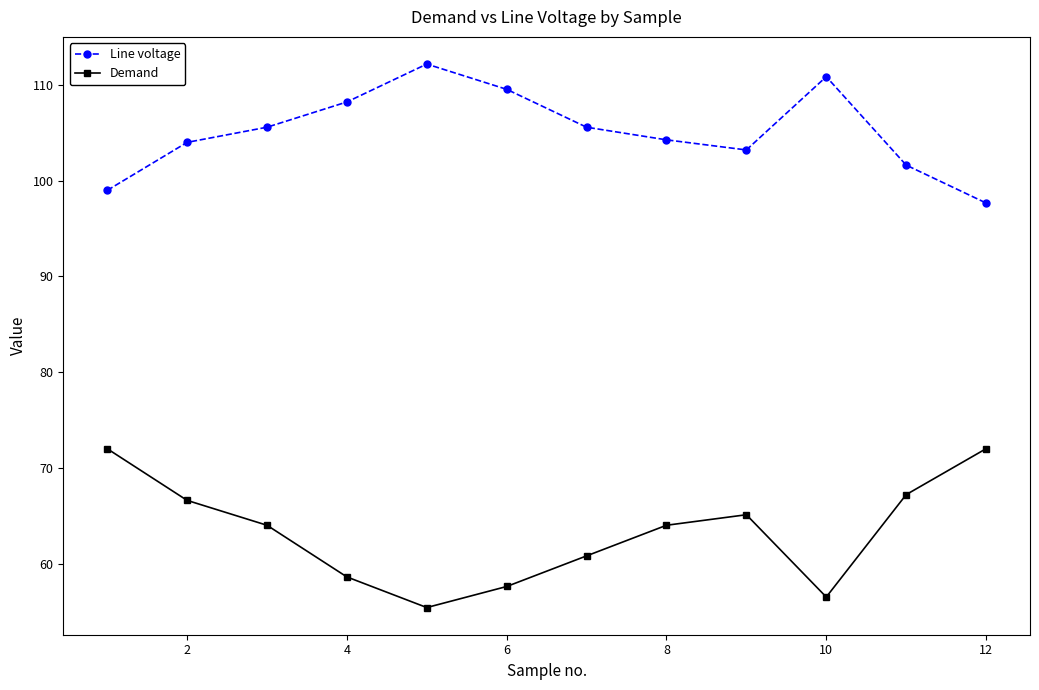

True or false: Line voltage has more than 2 points higher than both neighbors.

False